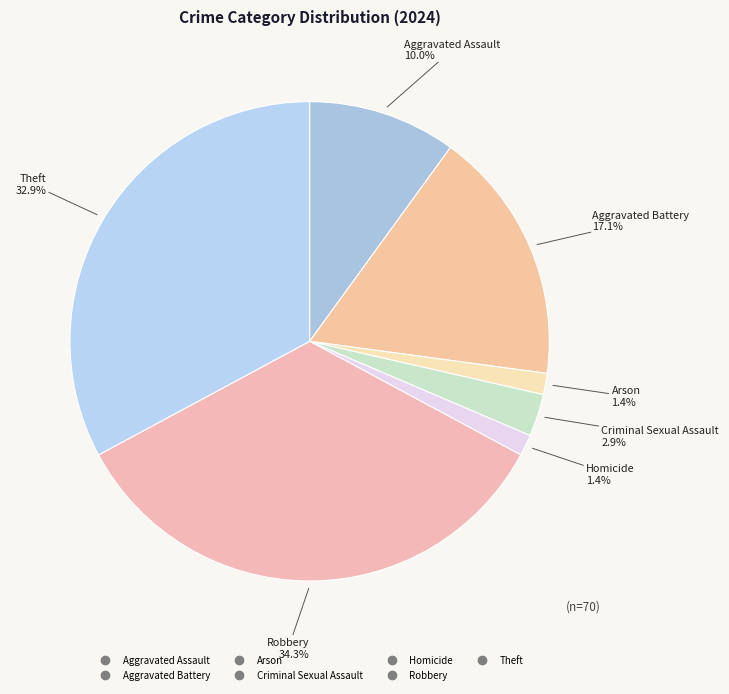

Is it true that Theft is 39% of the pie?

False